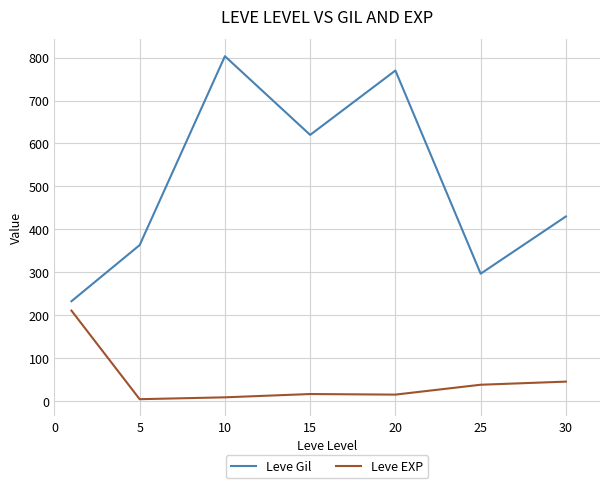

Which series has the largest range (max minus min)?

Leve Gil